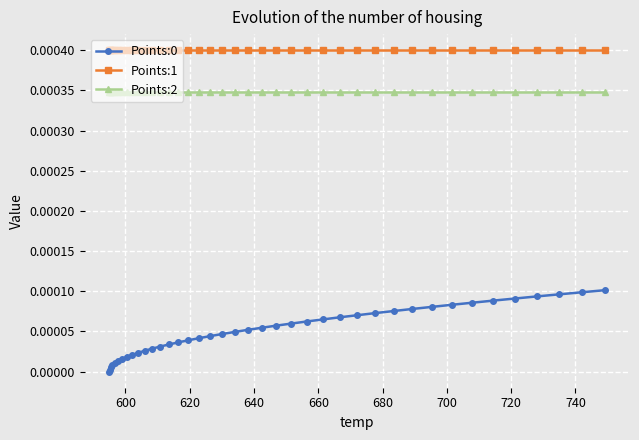

Which series has the largest total across all categories?

Points:1